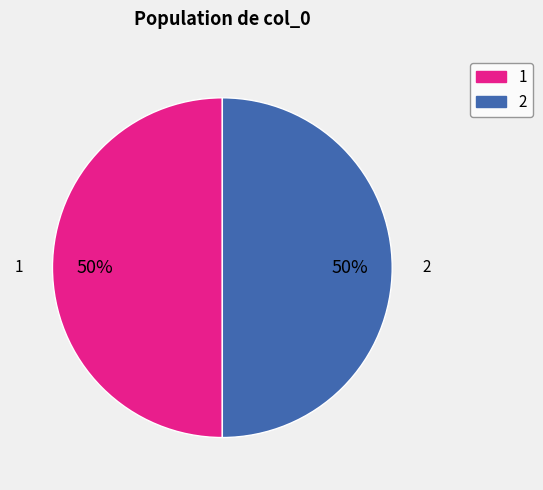

To the nearest percent, what is the average slice percentage?

50%